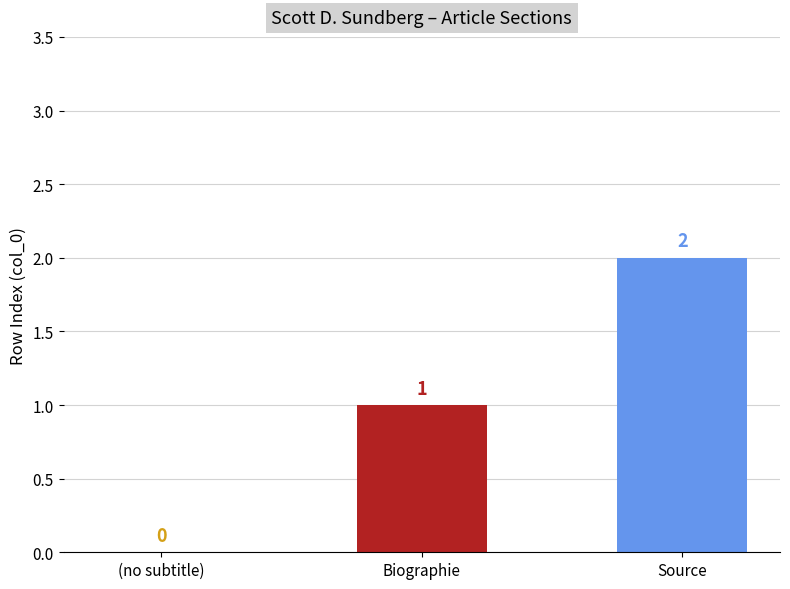

What is the sum of the values at (no subtitle) and Biographie?

1